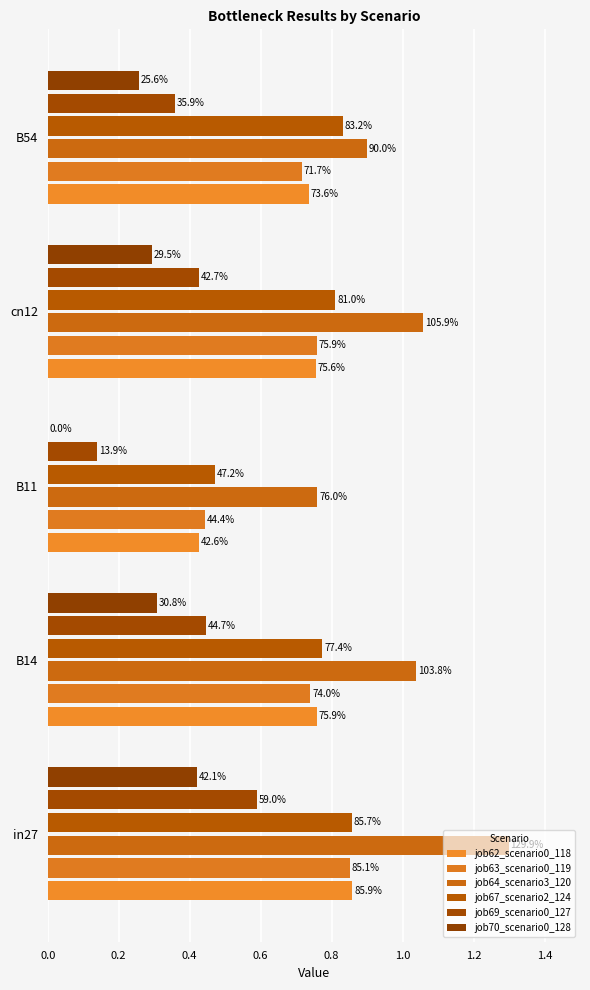

At how many categories does at least one series exceed 0?

5